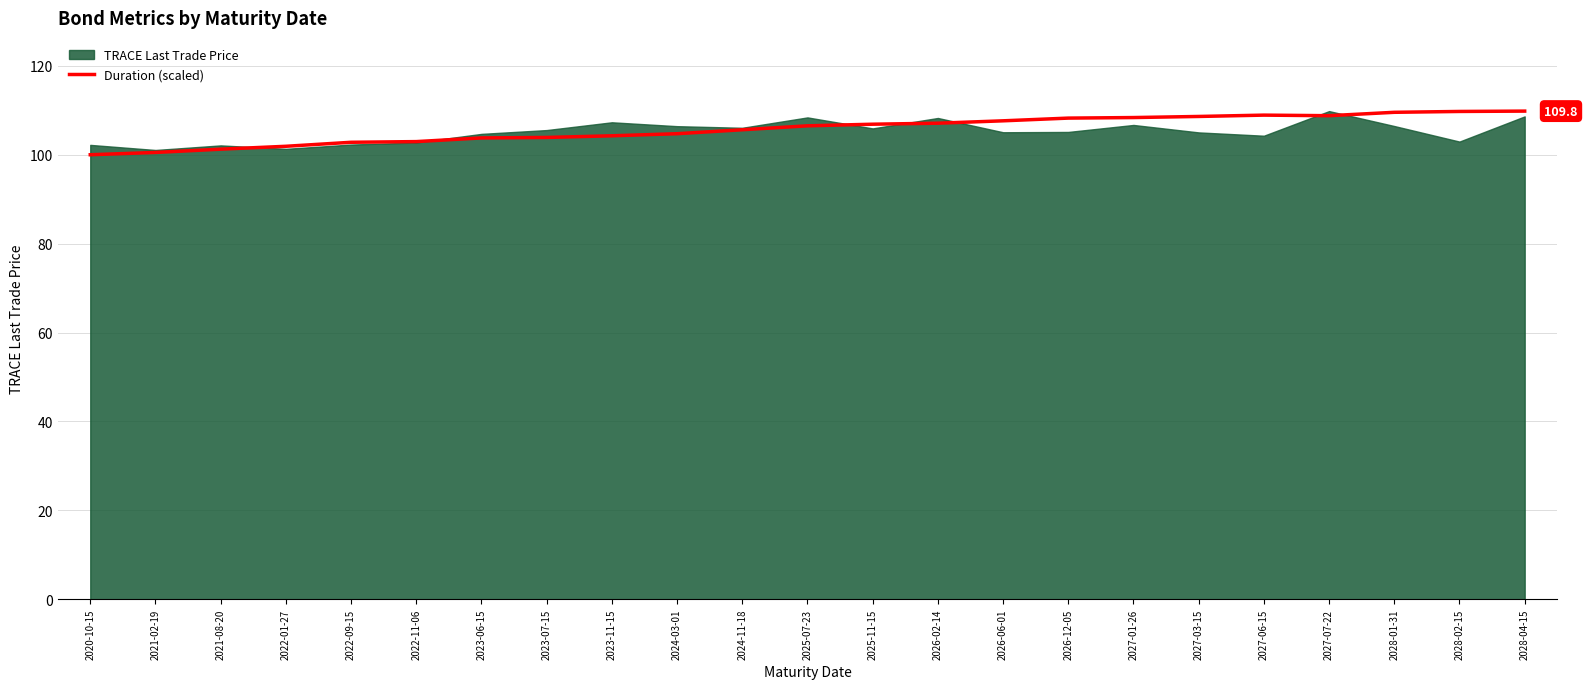

What is the label of the 1st point from the right?

2028-04-15